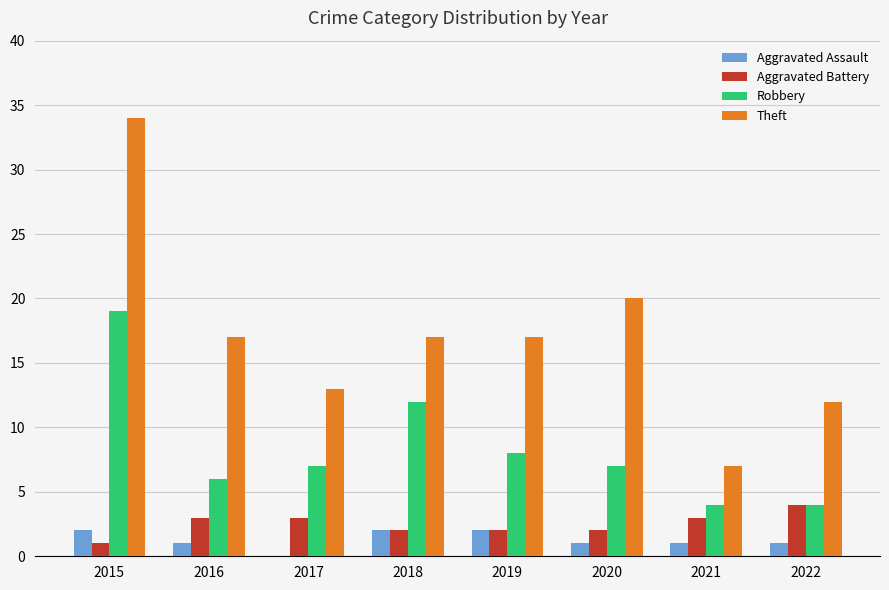

How many data points does each series have?

8